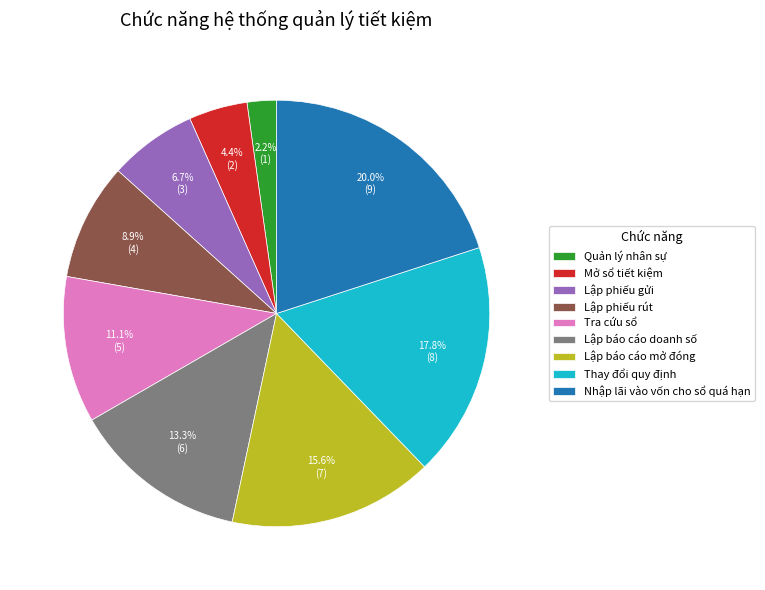

The Nhập lãi vào vốn cho sổ quá hạn slice represents 31% of the pie. True or false?

False